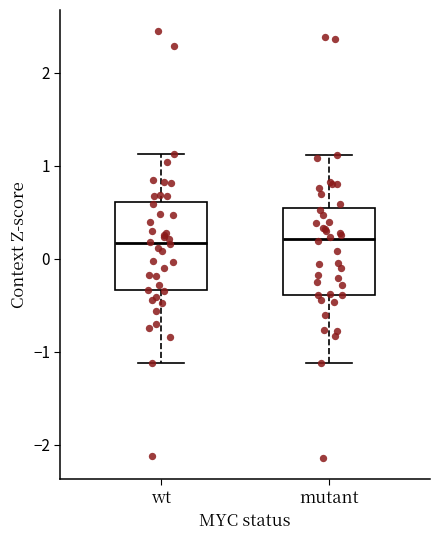

Reading left to right, read every box against the y-axis: the position of its median line, the range the box covers, and the ends of its whiskers. The values are not printed on the chart, so give them approximately, as read against the axis.

wt: median 0.2, box -0.3 to 0.6, whiskers -1.1 to 1.1
mutant: median 0.2, box -0.4 to 0.5, whiskers -1.1 to 1.1